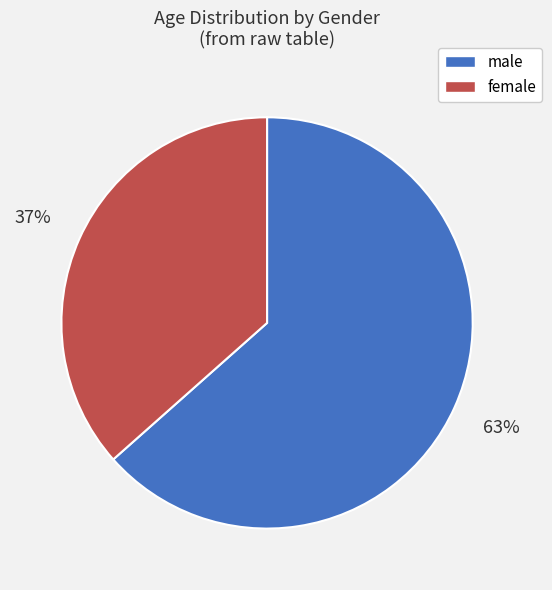

How many slices are in this pie chart?

2